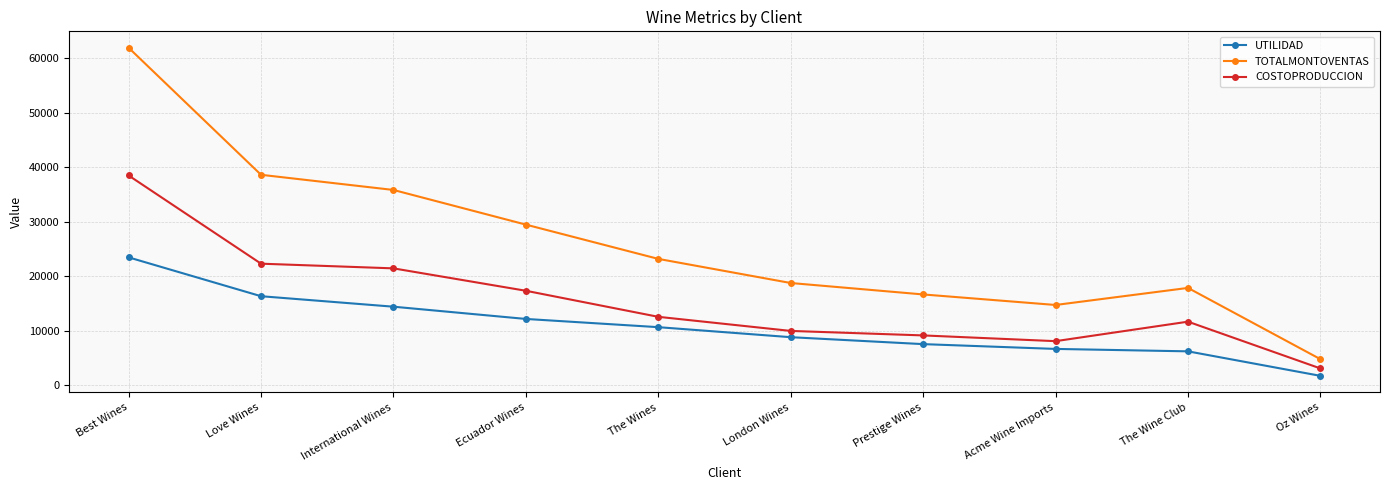

At which label is COSTOPRODUCCION closest to 20780?

International Wines